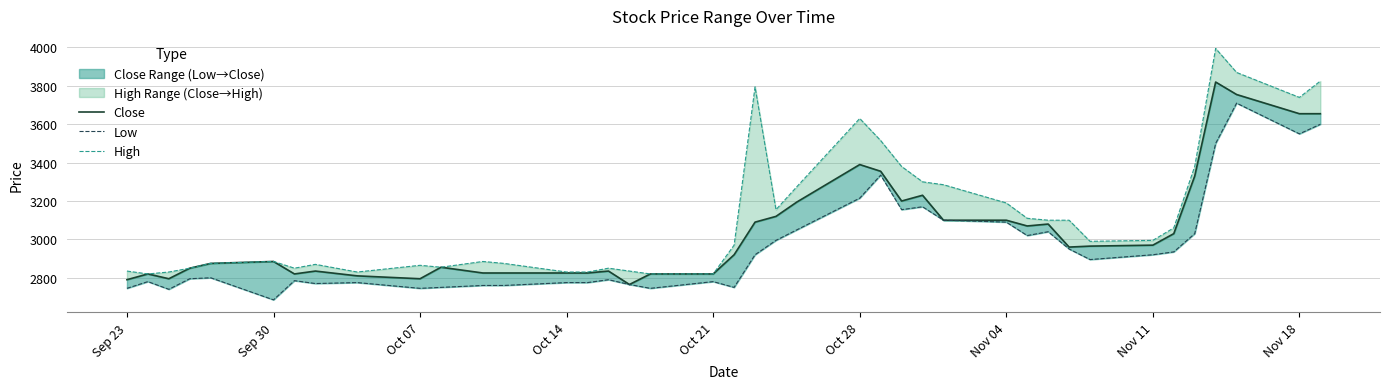

What is the difference between the maximum and minimum values in the High series?

1175